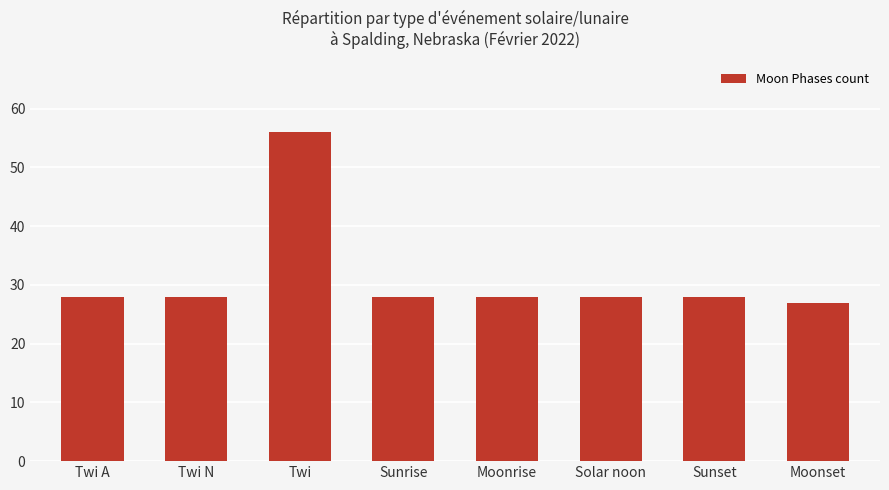

How many bars are there in total?

8